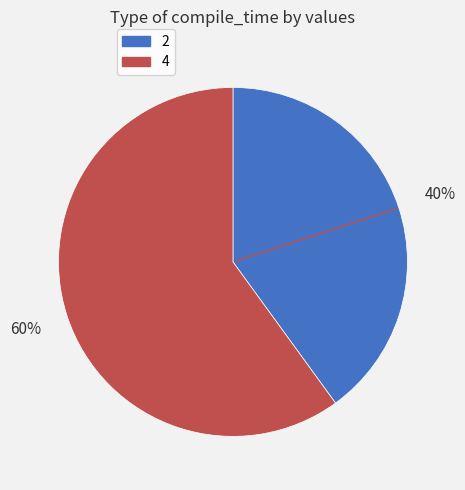

To the nearest percent, what percentage of the pie is 2?

40%